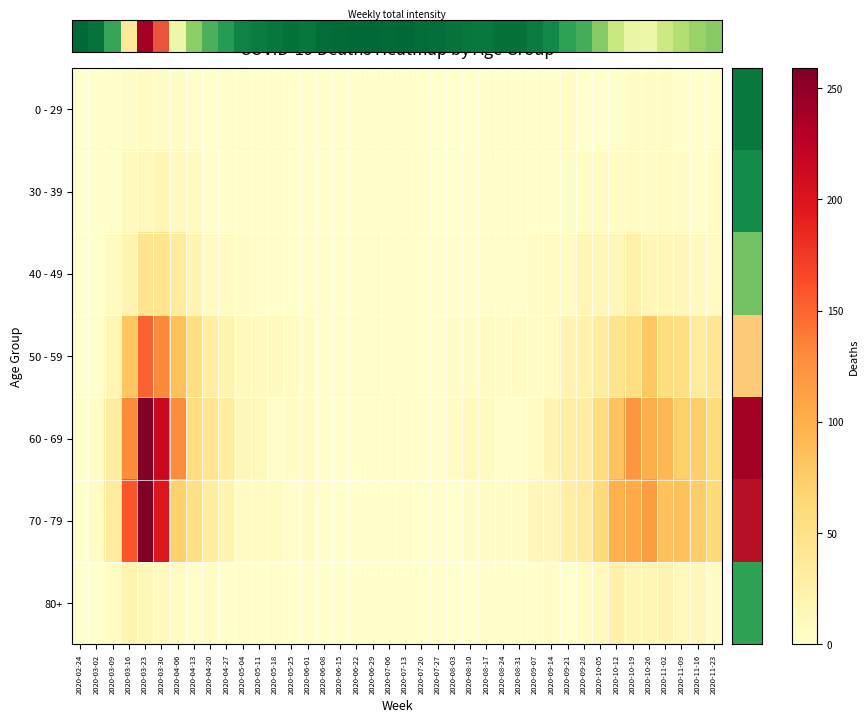

Which series has the largest total across all categories?

60 - 69